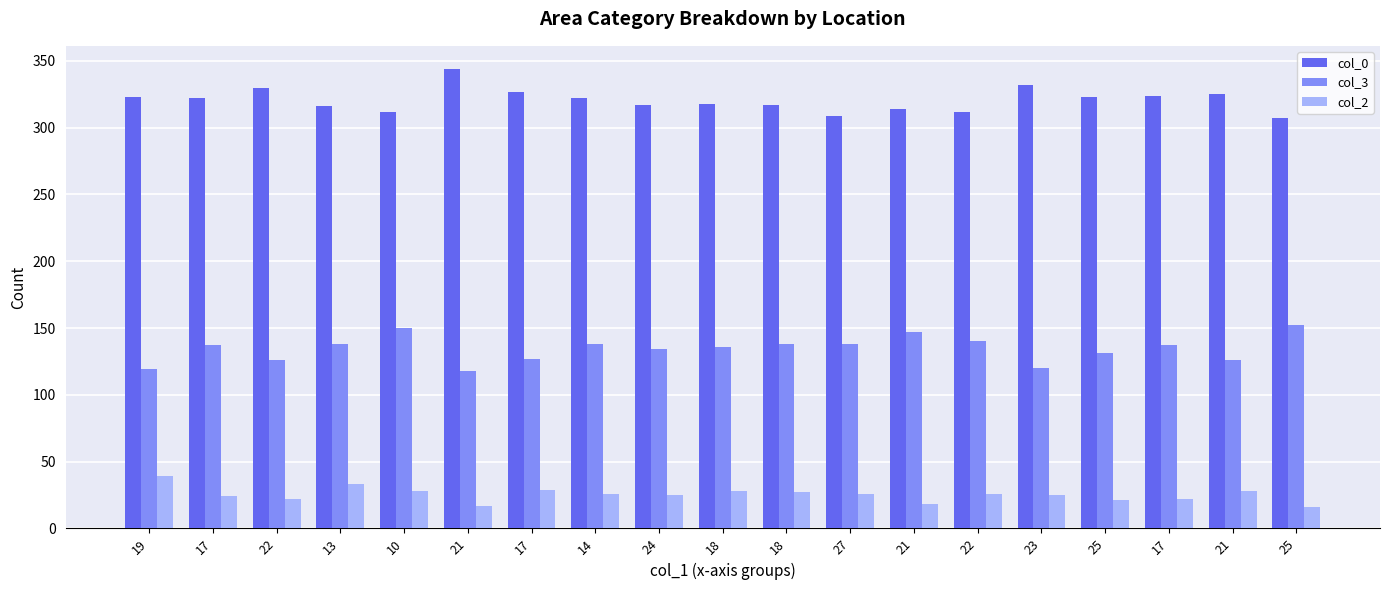

What value does the col_2 series have at 18, to the nearest 10?

30